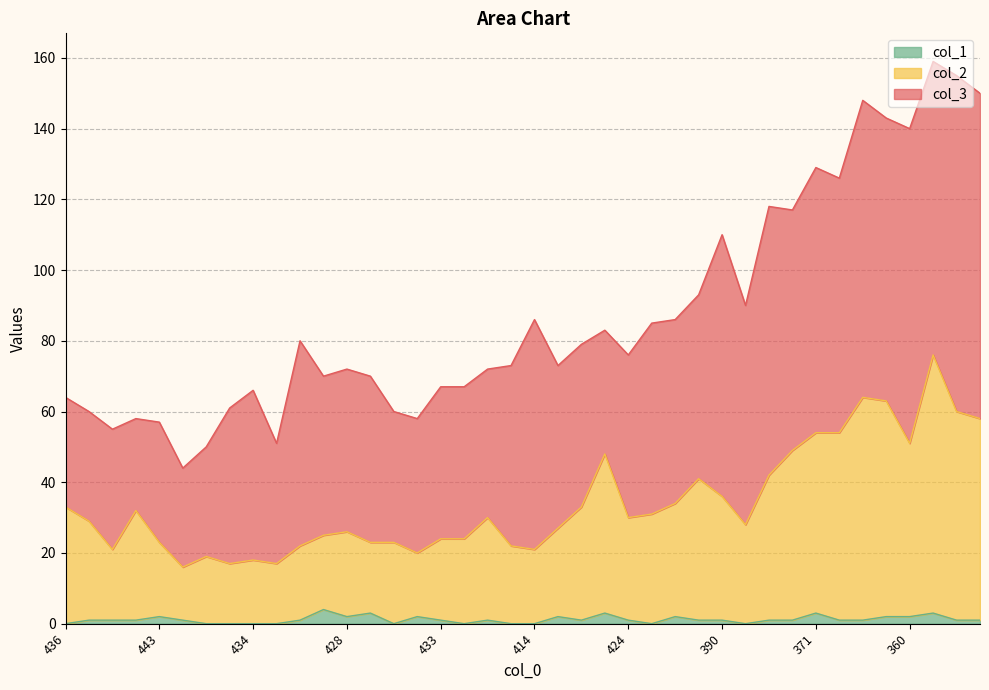

What is the difference between the maximum and minimum values in the col_2 series?

60